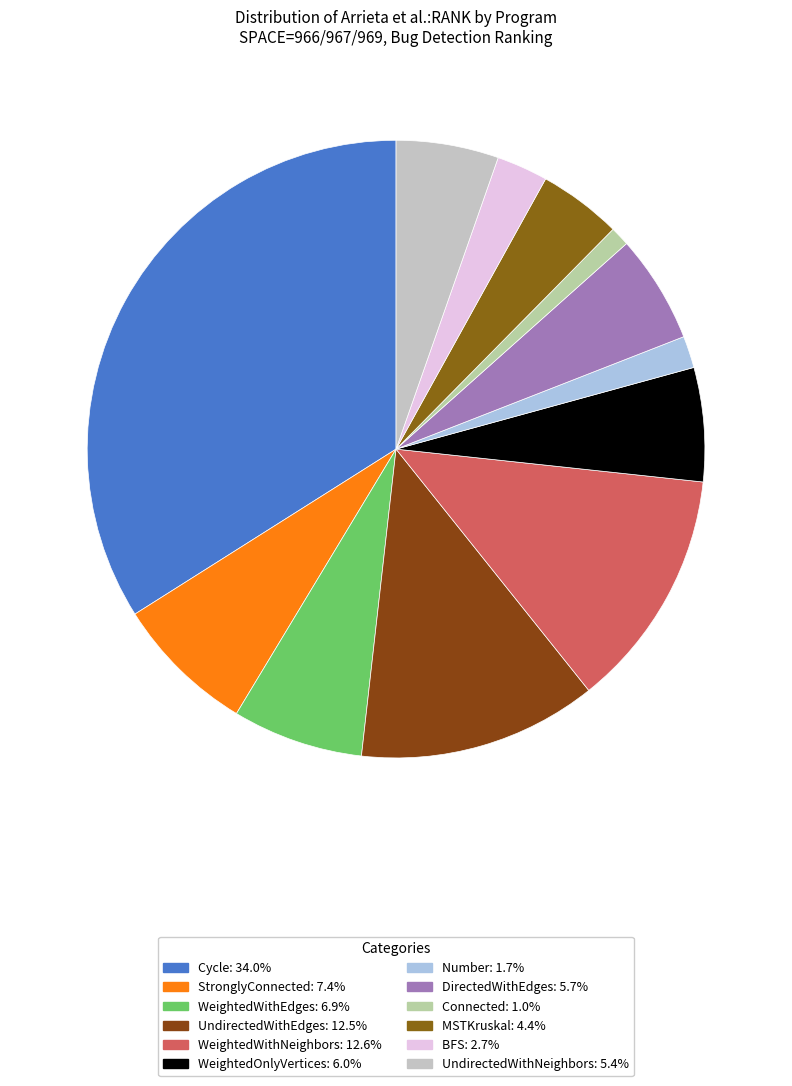

Count the number of slices in the pie.

12